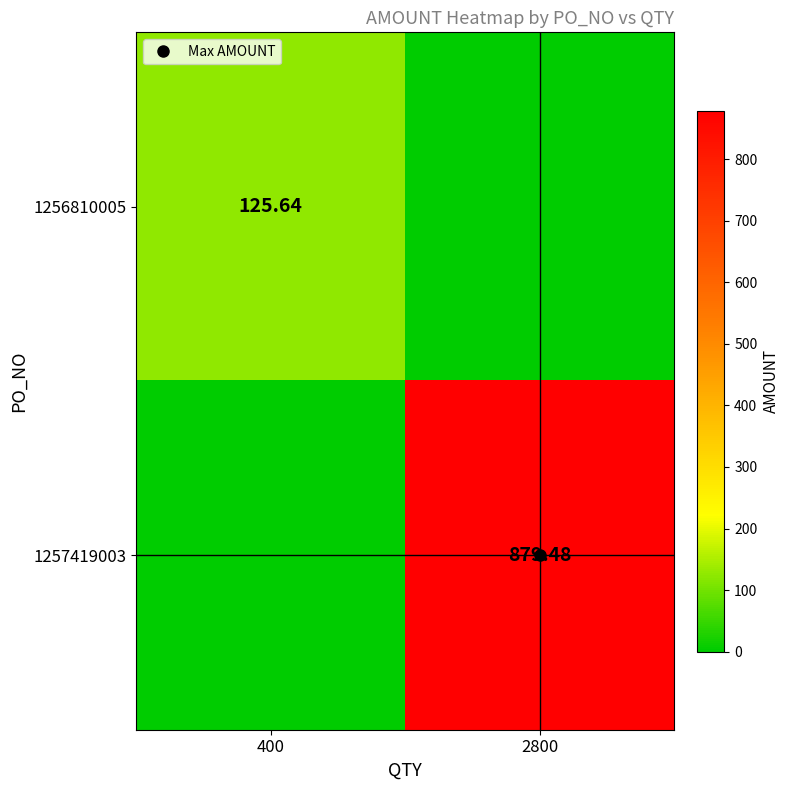

The value of 1256810005 at 2800 is -52.4. True or false?

False